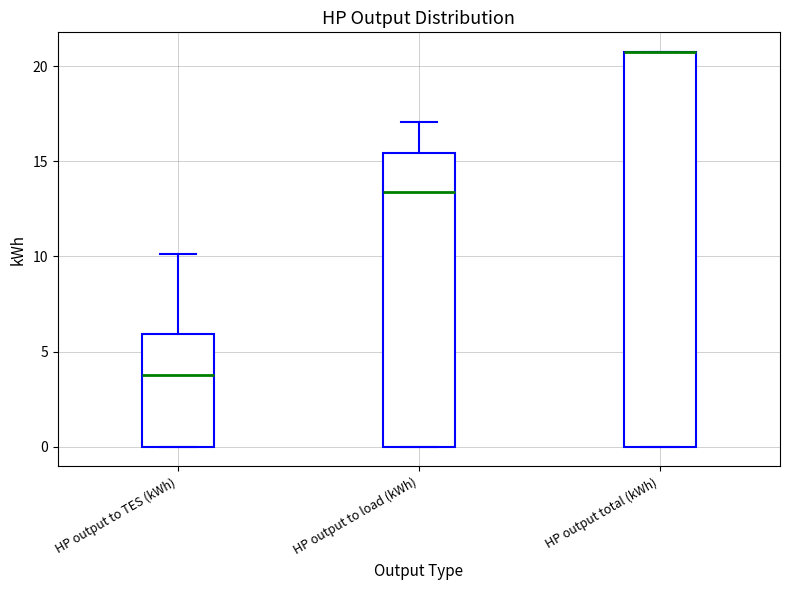

Reading left to right, transcribe this box plot: for each box, give where its median line is, the range the box spans, and where its two whiskers end, as read against the y-axis. The values are not printed on the chart, so give them approximately, as read against the axis.

HP output to TES (kWh): median 4.0, box 0.0 to 6.0, whiskers 0.0 to 10.0
HP output to load (kWh): median 13.5, box 0.0 to 15.5, whiskers 0.0 to 17.0
HP output total (kWh): median 20.5 (drawn on the box's upper edge), box 0.0 to 20.5, whiskers 0.0 to 20.5